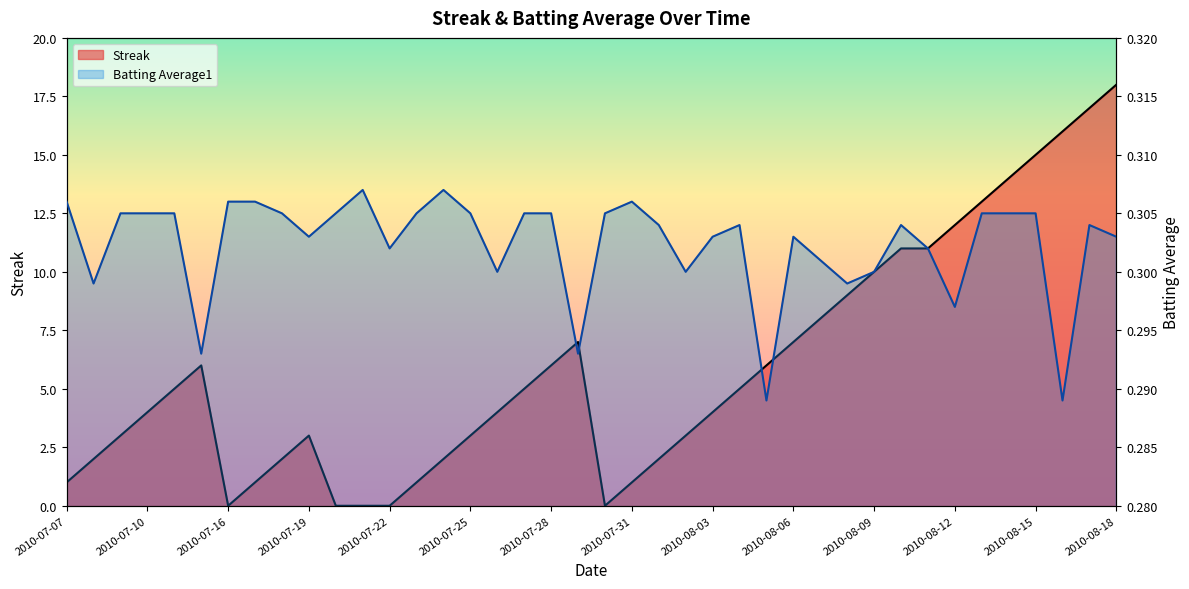

At 2010-07-28, list the series in order from largest to smallest.

Batting Average1, Streak